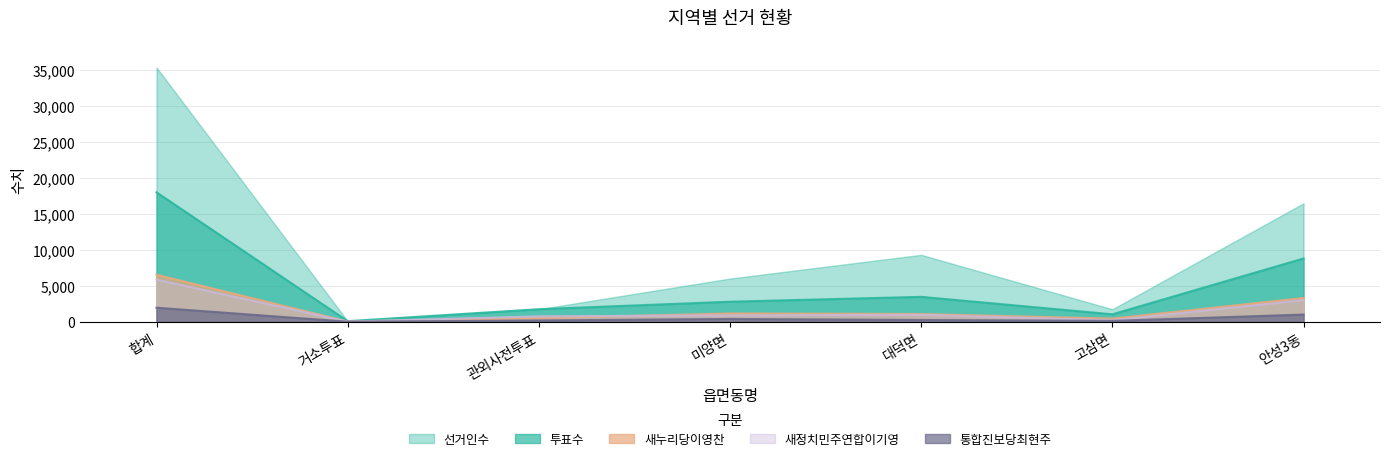

What is the difference between the 새누리당이영찬 values at 관외사전투표 and 거소투표?

482